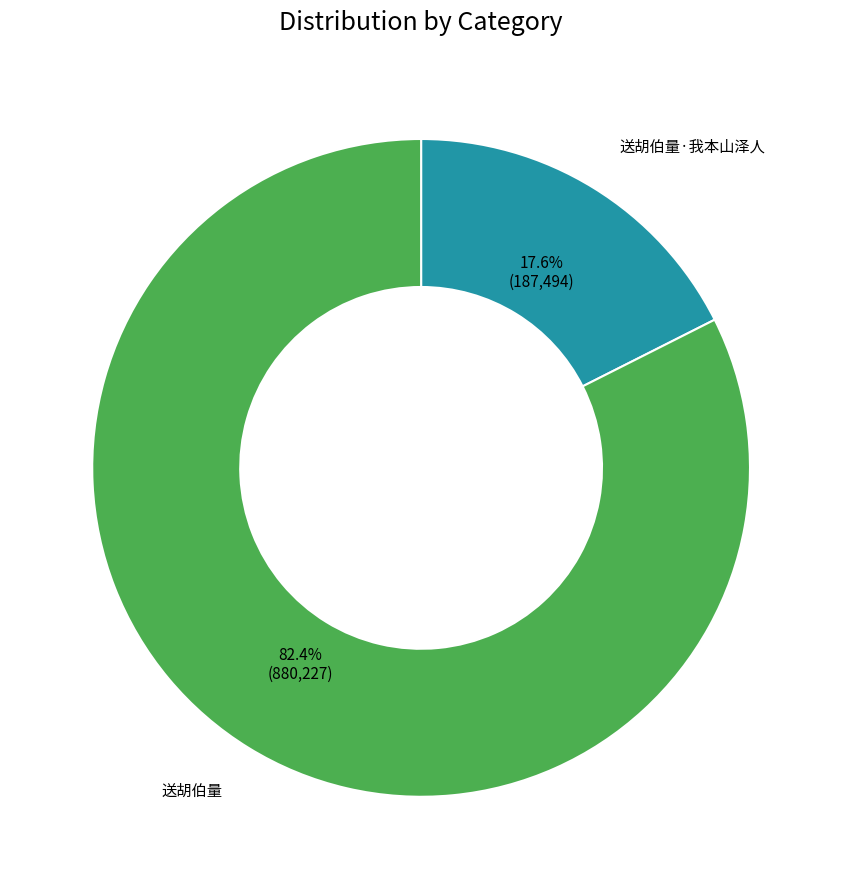

Is there any slice that represents more than half of the pie?

Yes